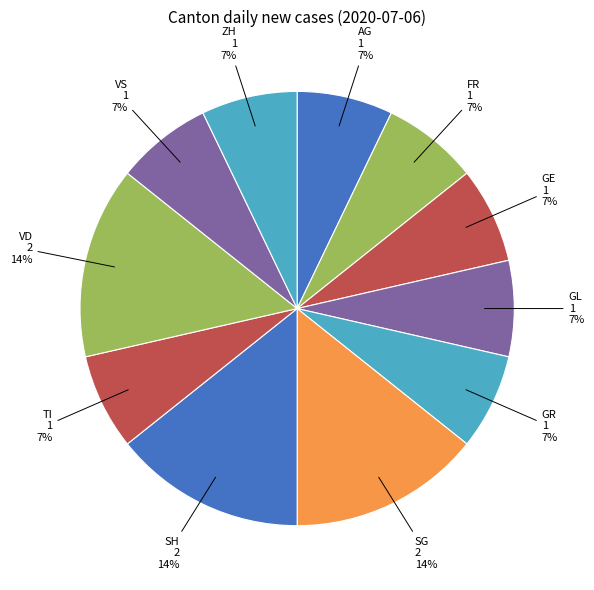

The VS slice represents 7% of the pie. True or false?

True